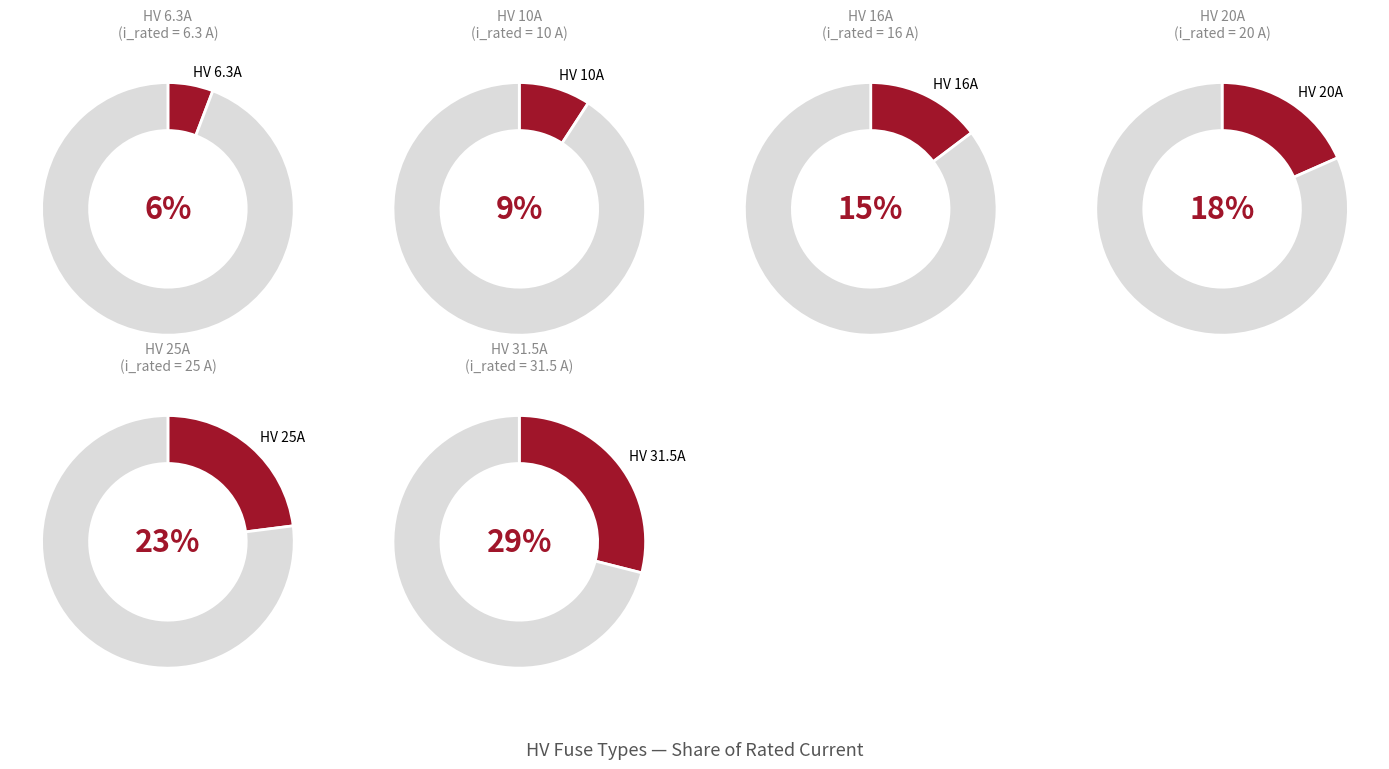

True or false: HV 40A accounts for 1% of the total.

False